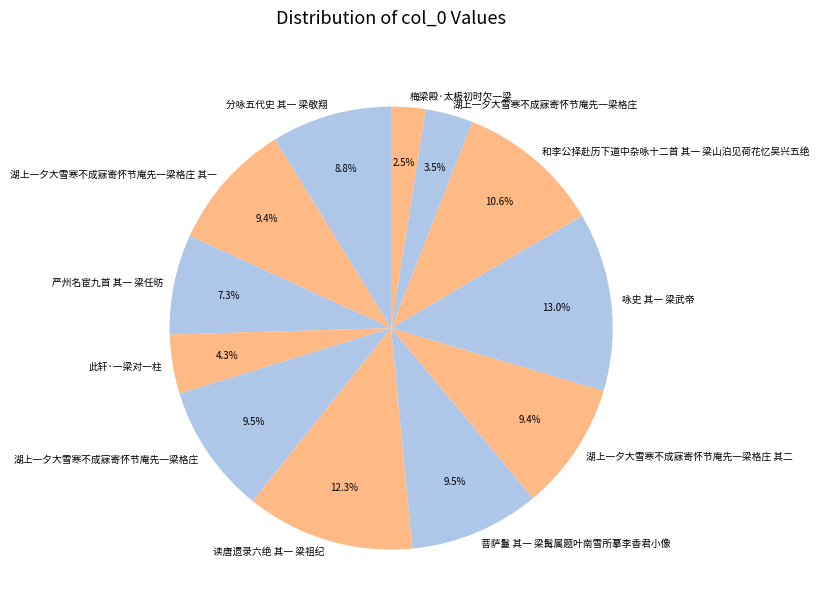

Count the number of slices in the pie.

12